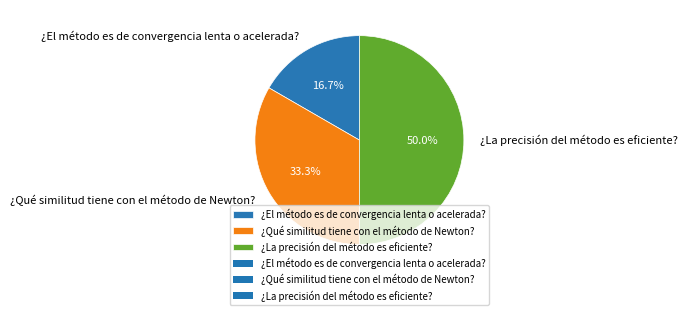

To the nearest percent, what is the difference between the ¿Qué similitud tiene con el método de Newton? and ¿La precisión del método es eficiente? slice percentages?

17%